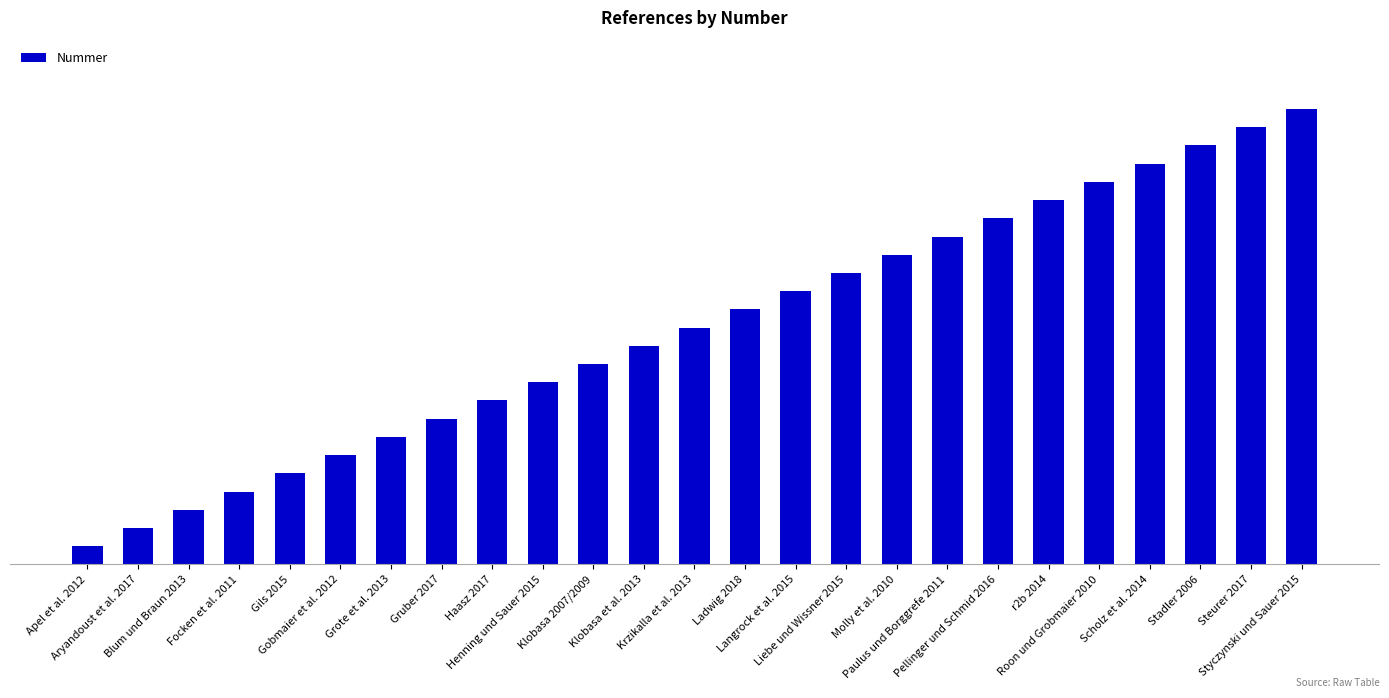

What is the label of the 7th bar from the right?

Pellinger und Schmid 2016